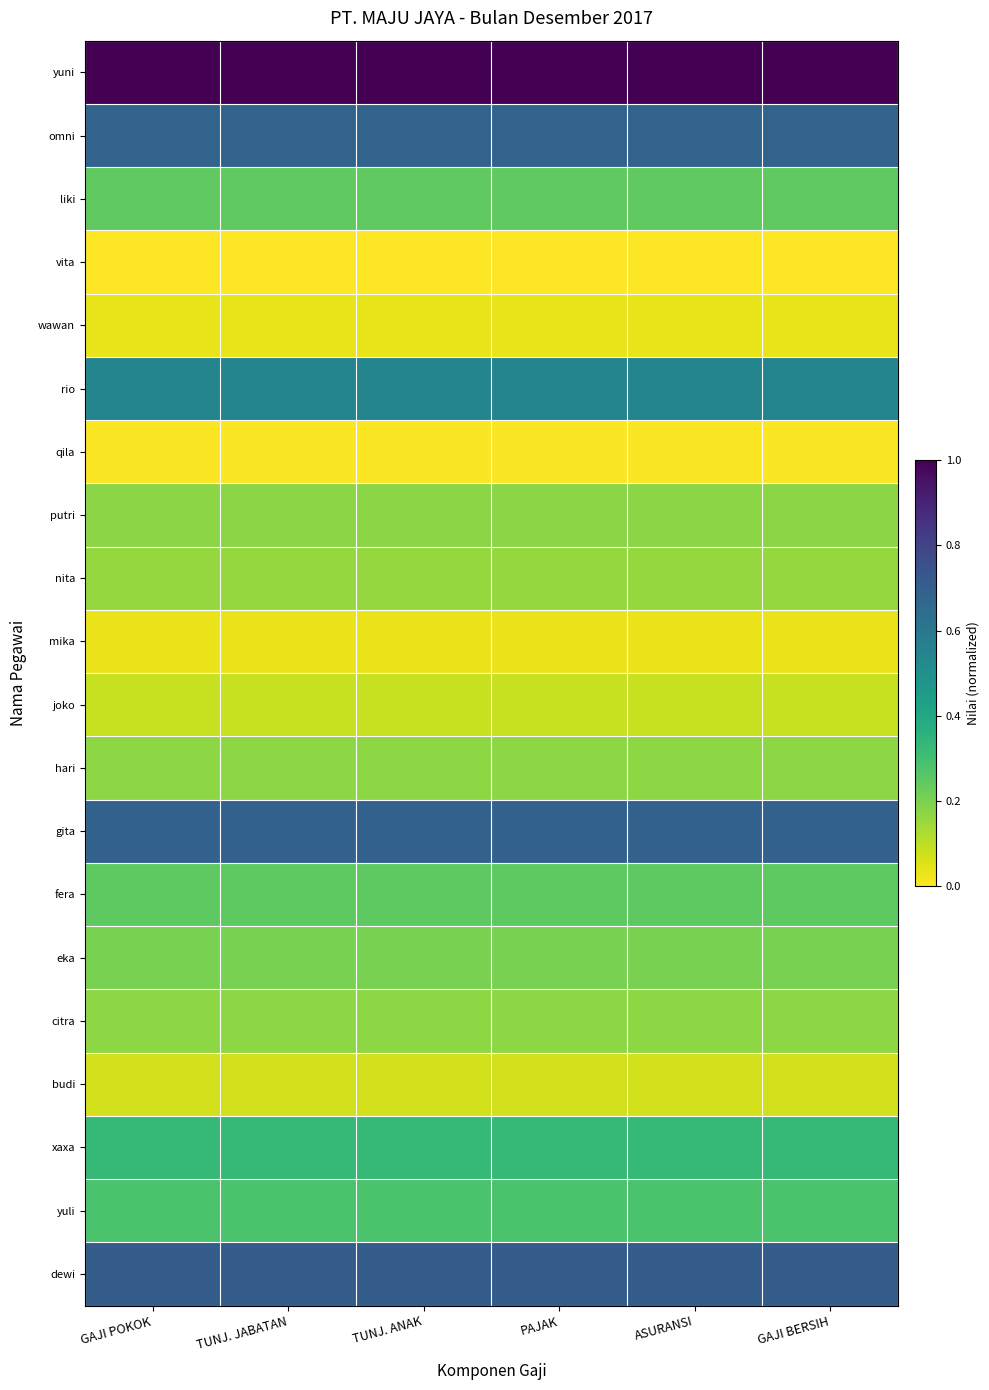

How many distinct data groups are displayed?

20